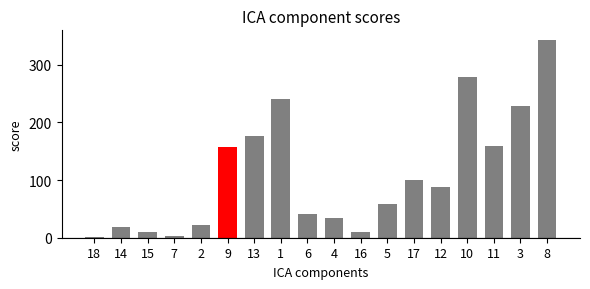

What is the maximum value shown in the chart?

342.4